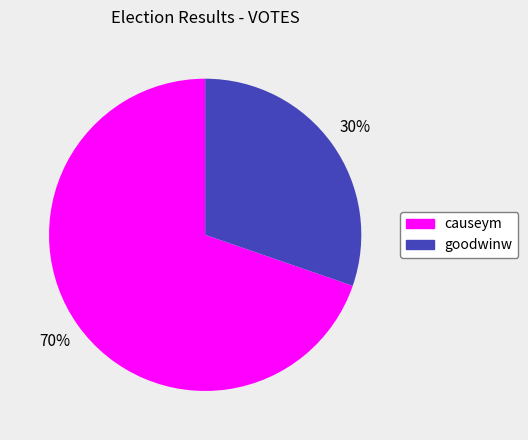

How many slices are in this pie chart?

2